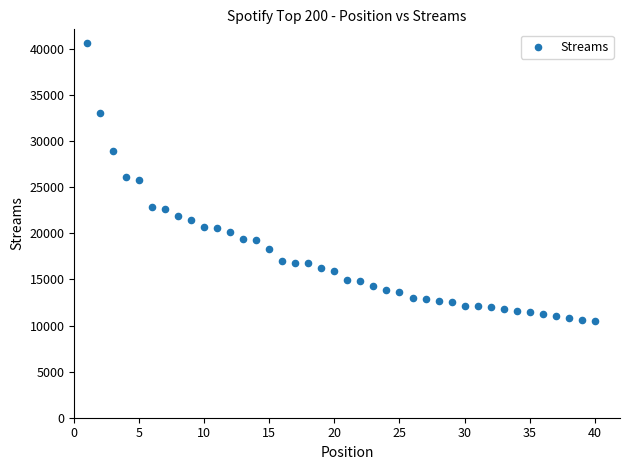

What is the range of Y values (max minus min)?

30109